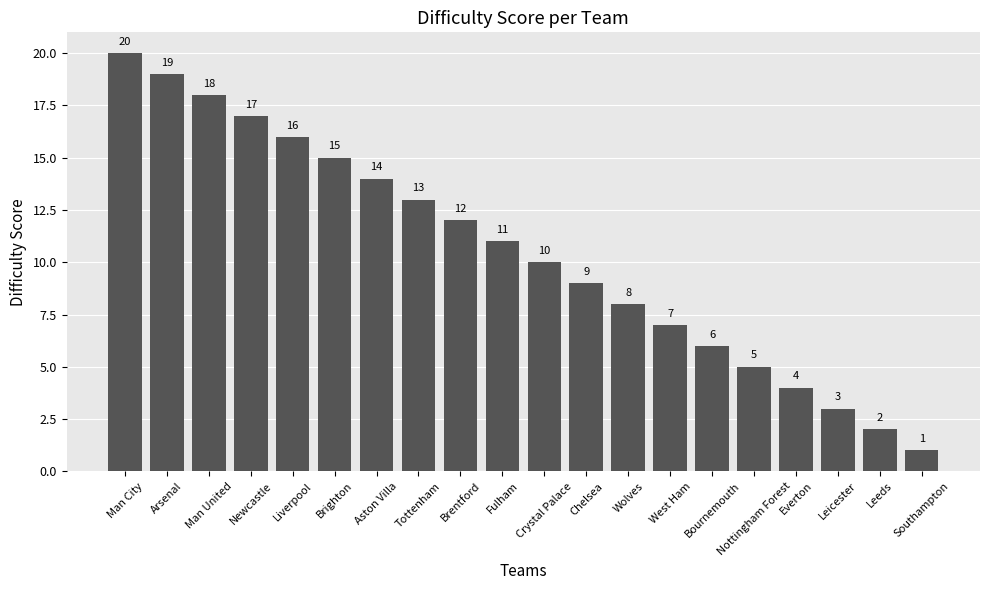

Read the value at Liverpool, to the nearest 10.

20